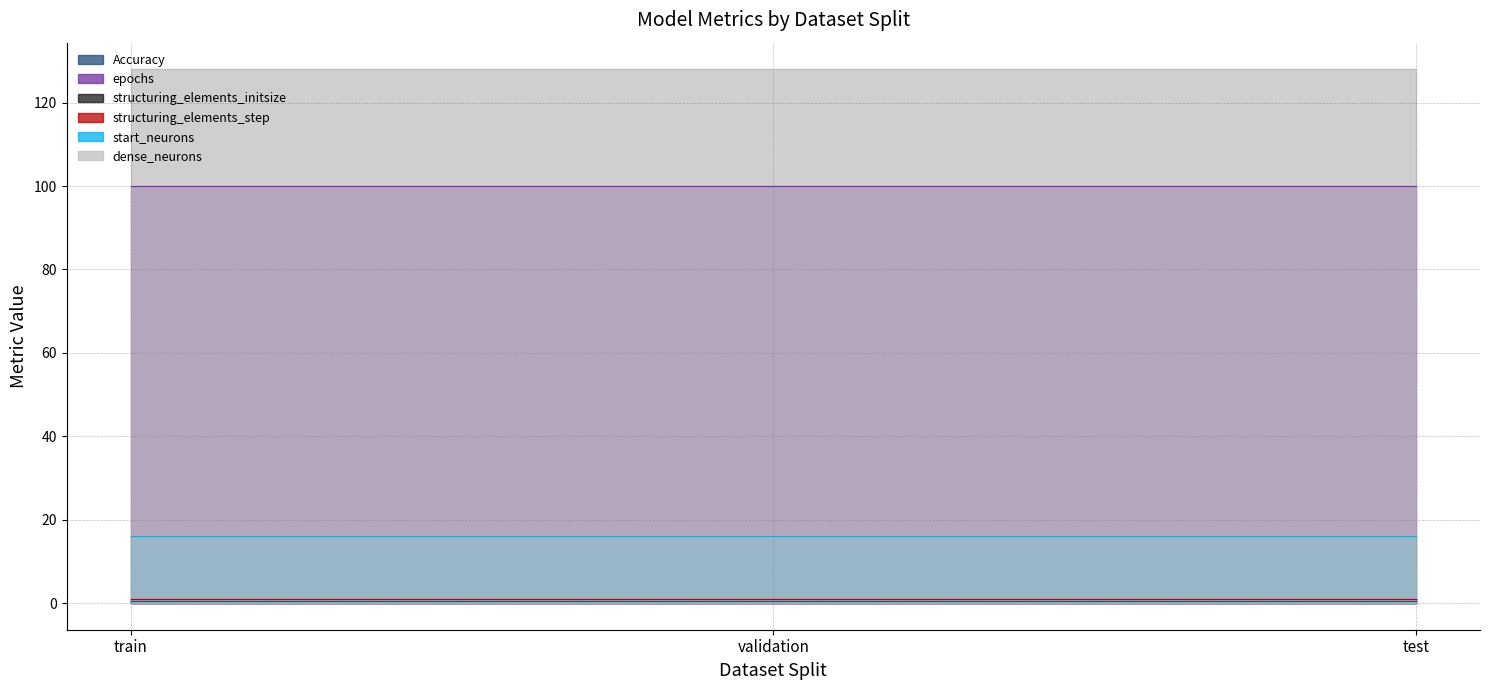

Which series changed the most between train and validation?

Accuracy